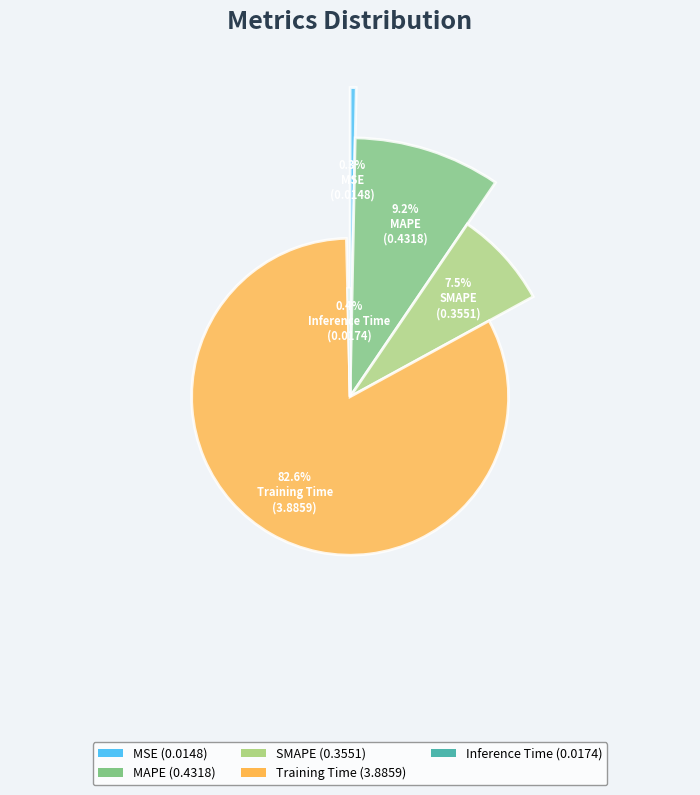

How many slices are in this pie chart?

5